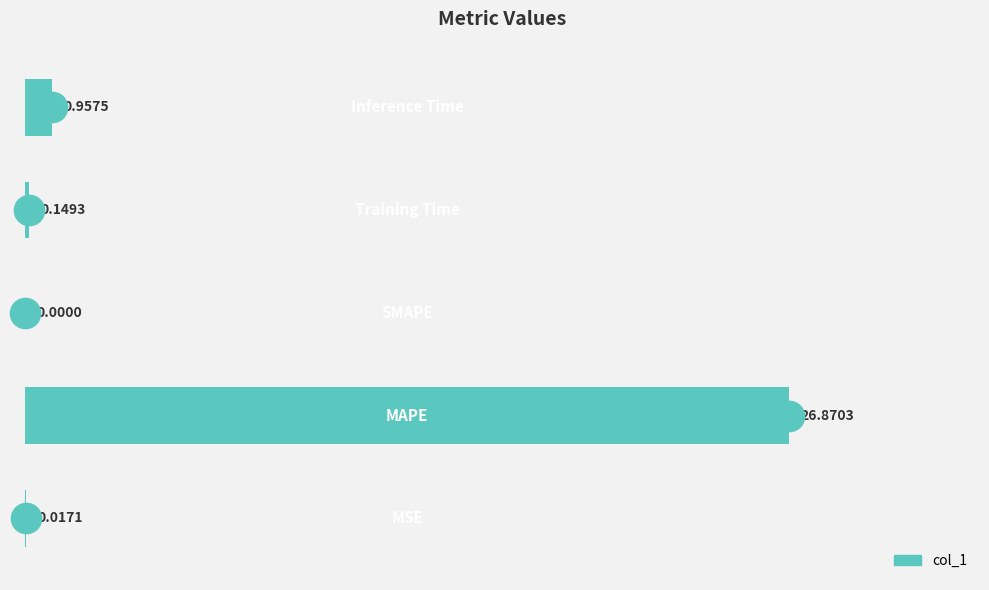

What is the sum of all values?

28.0